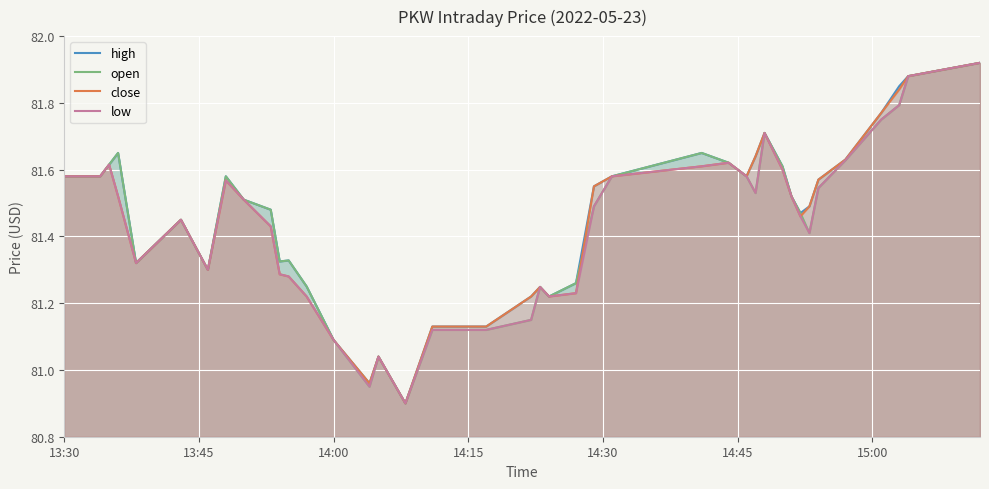

What is the smallest value displayed?

80.9